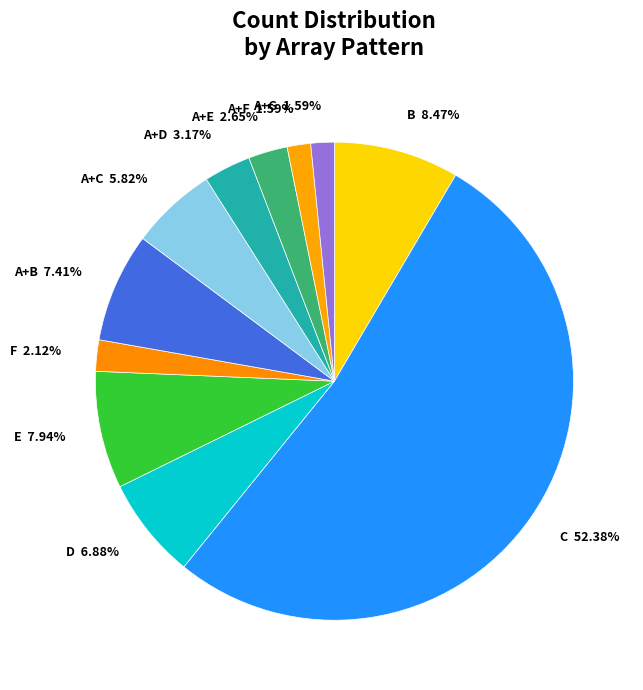

Is there any slice that represents more than half of the pie?

Yes